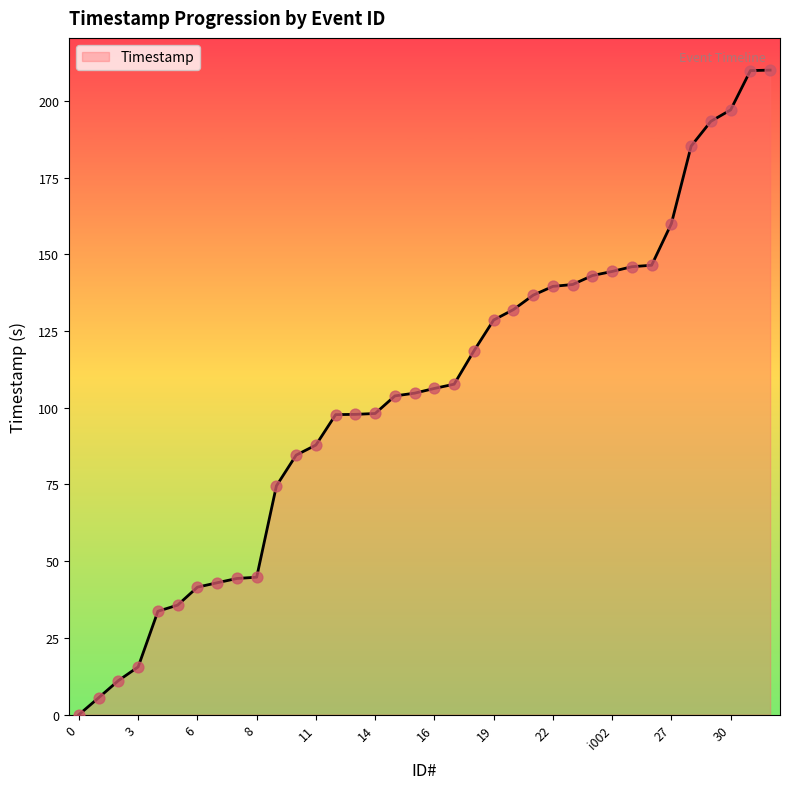

Does the chart have visible grid lines?

No